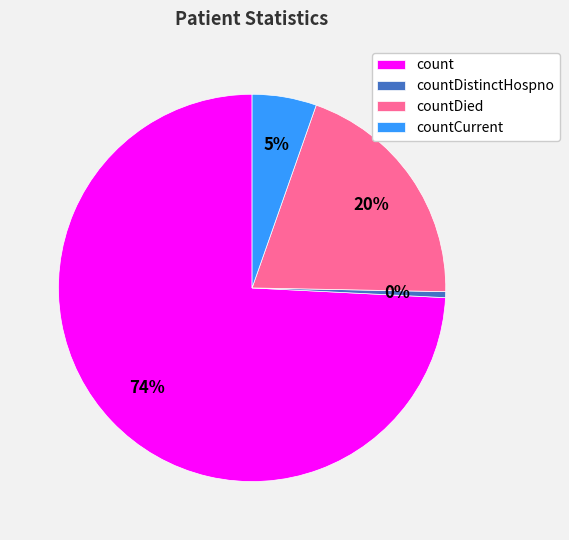

The countCurrent slice represents 5% of the pie. True or false?

True